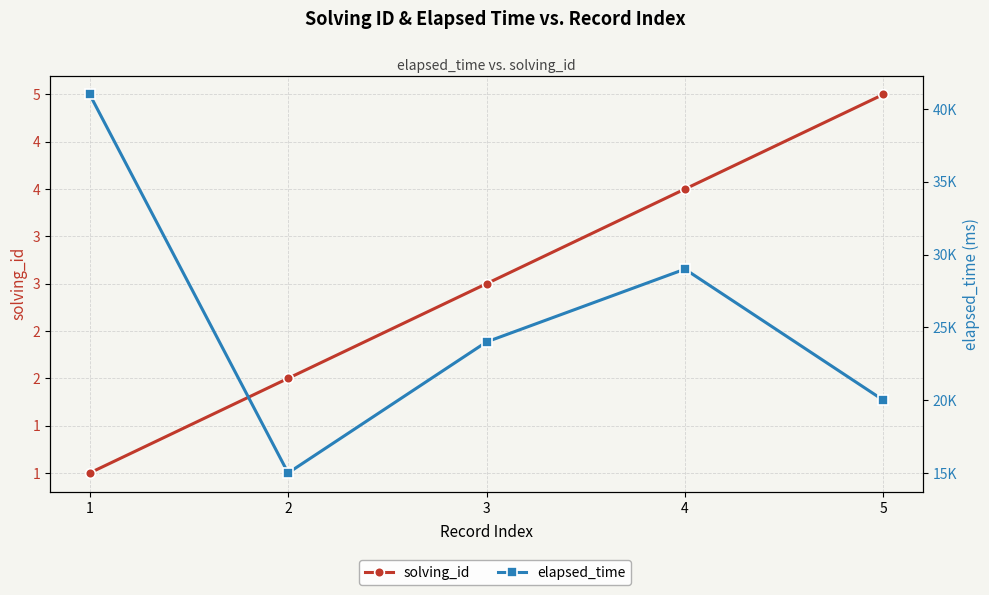

True or false: elapsed_time and solving_id intersect in this chart.

False